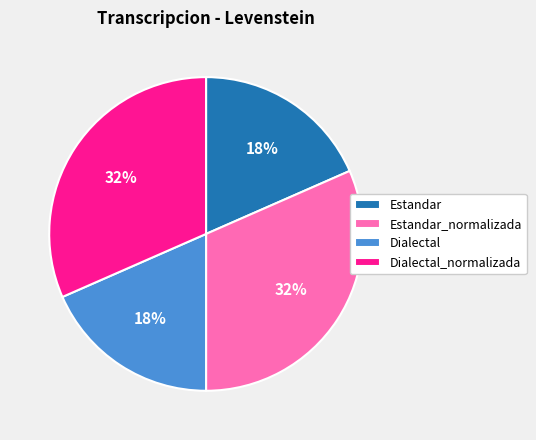

Approximately how many times larger is the value at Dialectal compared to Estandar_normalizada?

0.6